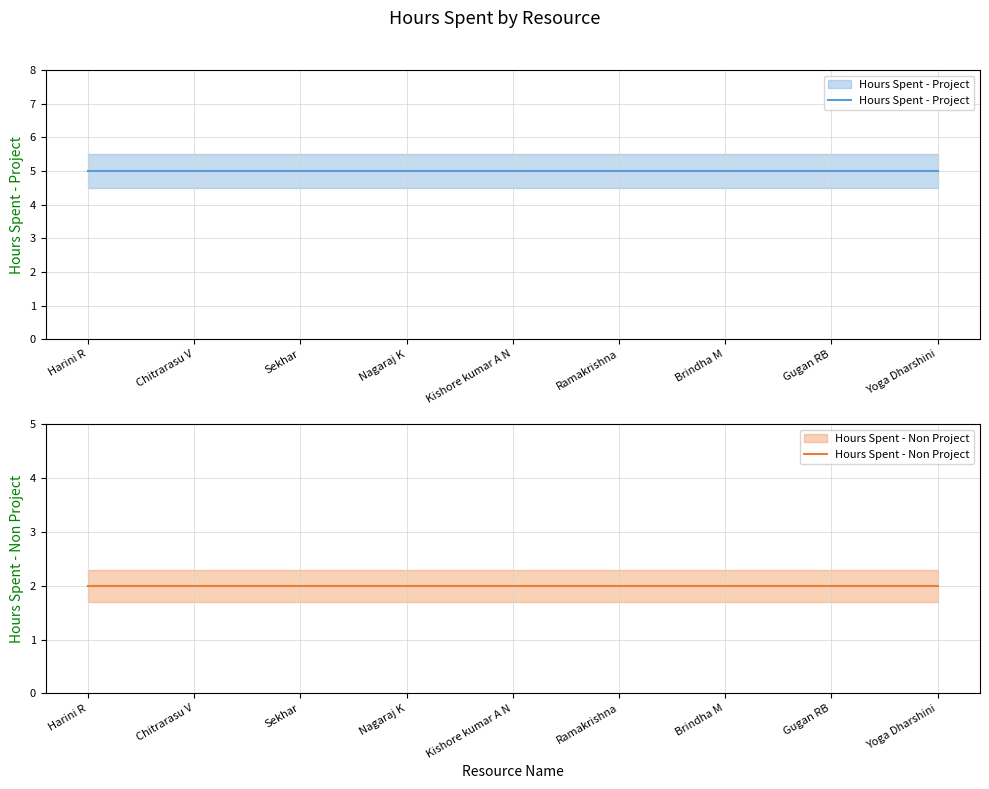

The value of Hours Spent - Non Project at Chitrarasu V is 2. True or false?

True